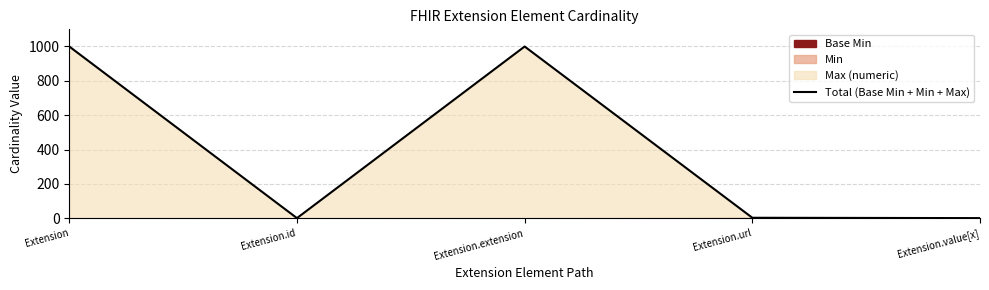

The value at Extension.url is 3. True or false?

True